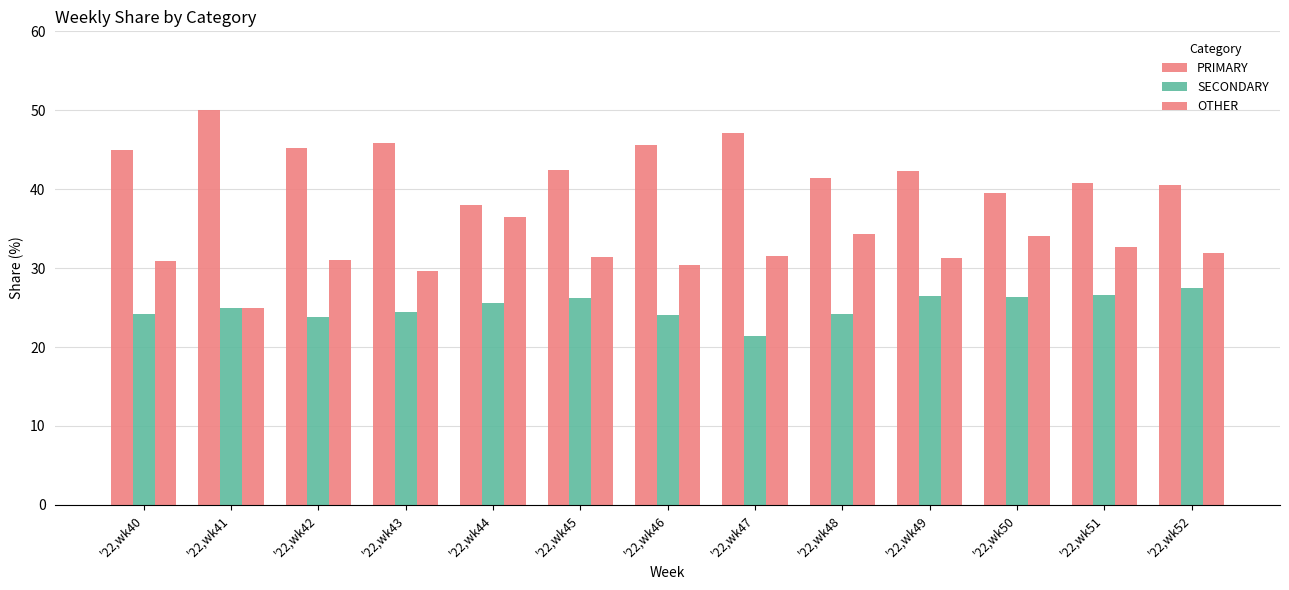

What is the value of the PRIMARY bar at the 13th from the left?

40.5